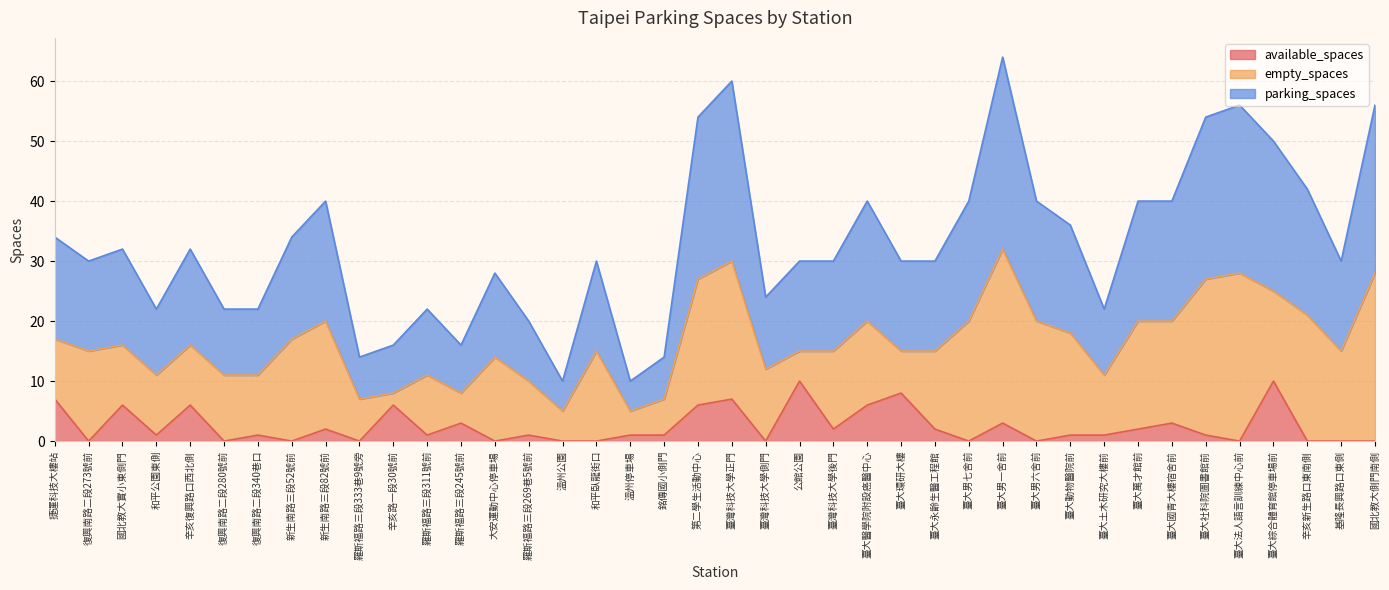

What is the total value across all series at 羅斯福路三段245號前?

16